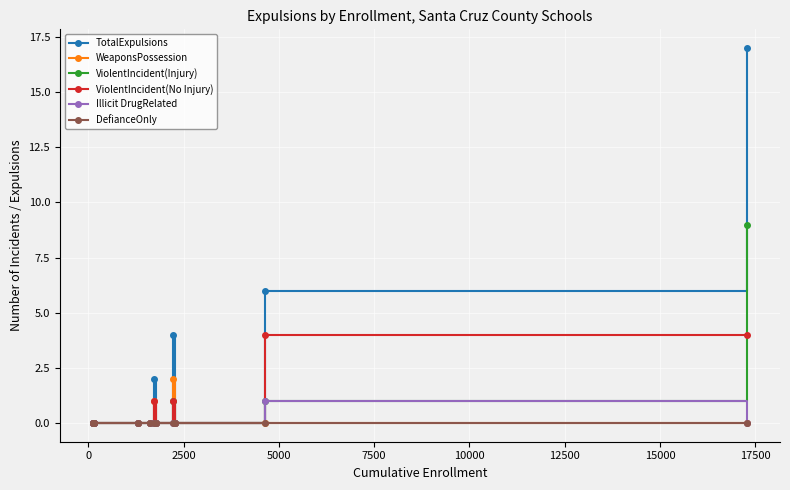

What is the value of the ViolentIncident(Injury) point at the 12th from the left?

9